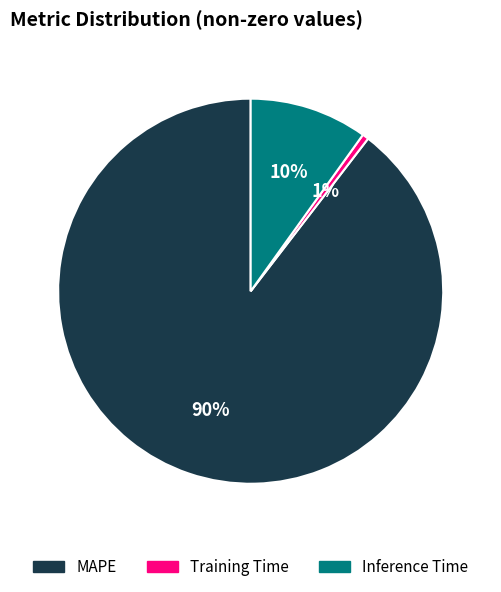

Which slice represents more than half of the pie?

MAPE